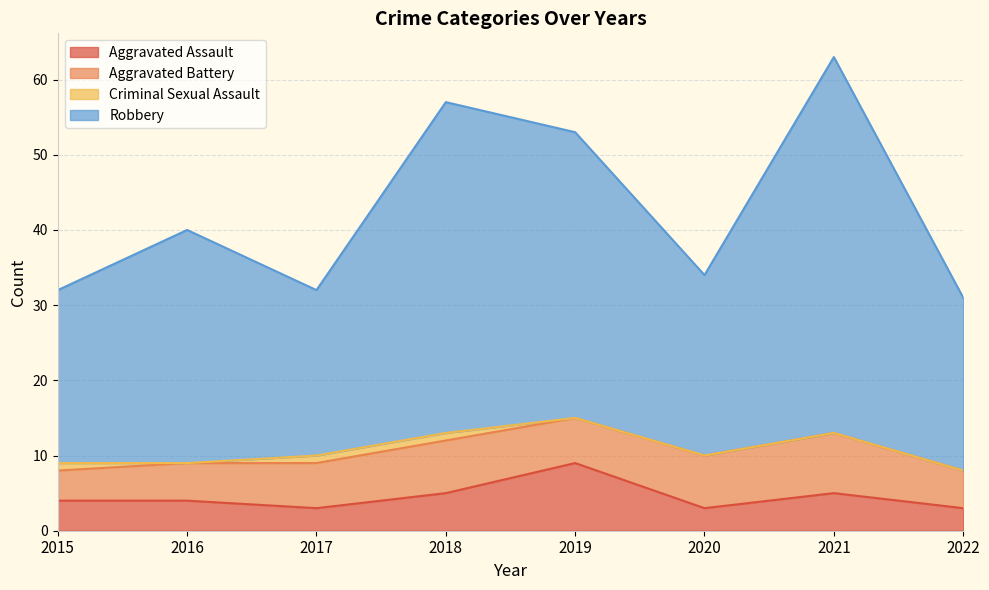

What is the spread (max minus min) of values at 2017?

29